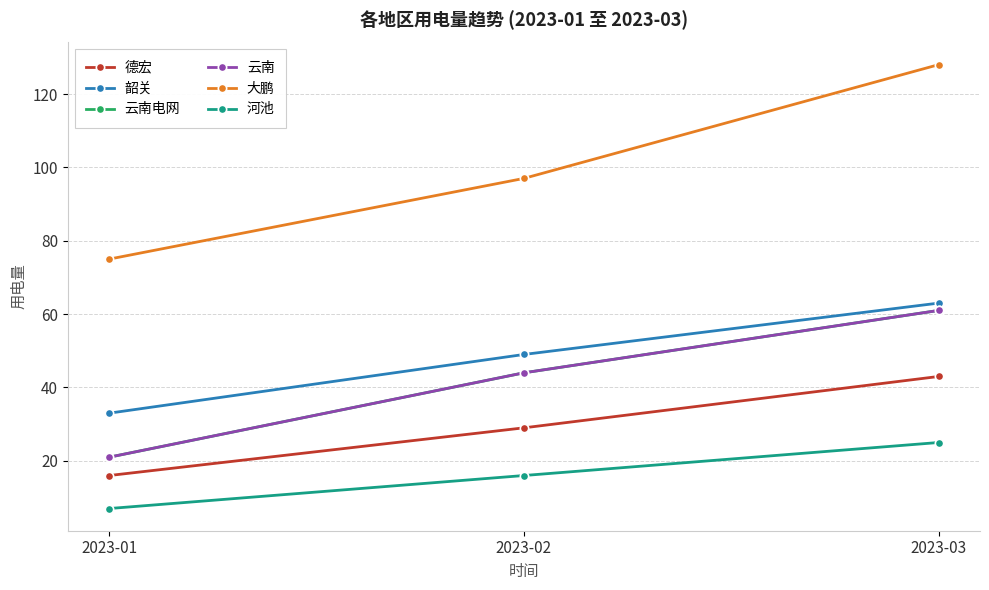

Is this an area chart (filled region under the line)?

No